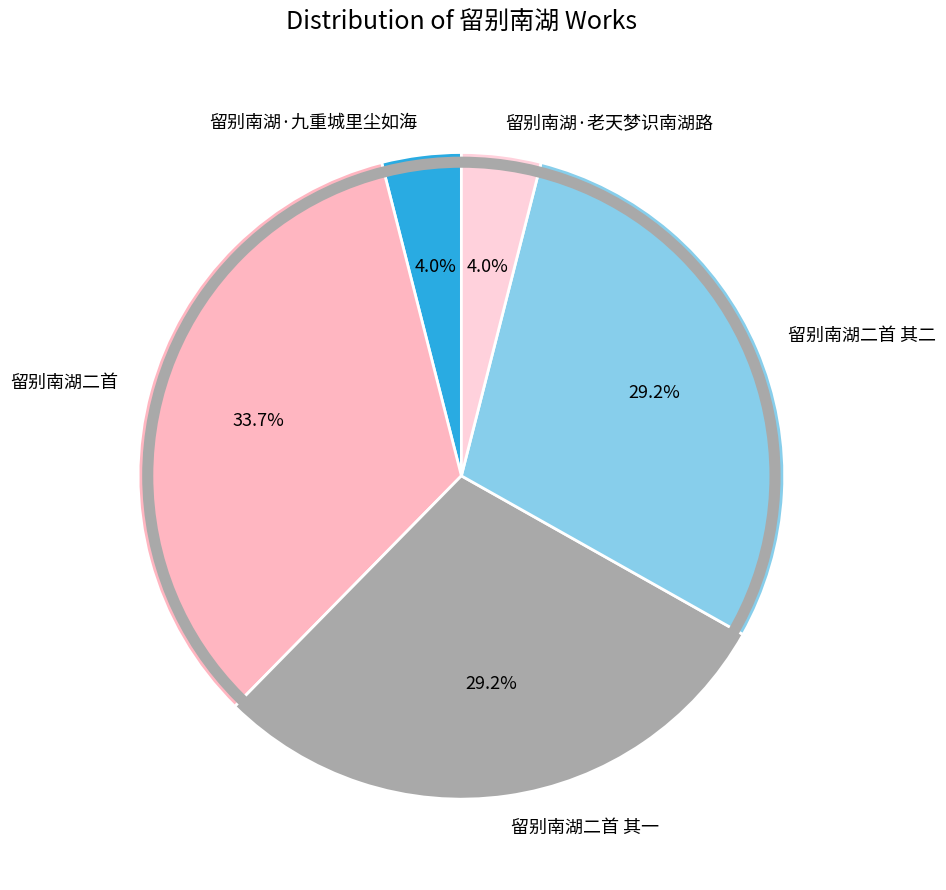

Is 留别南湖二首 其二 the majority of the pie?

No